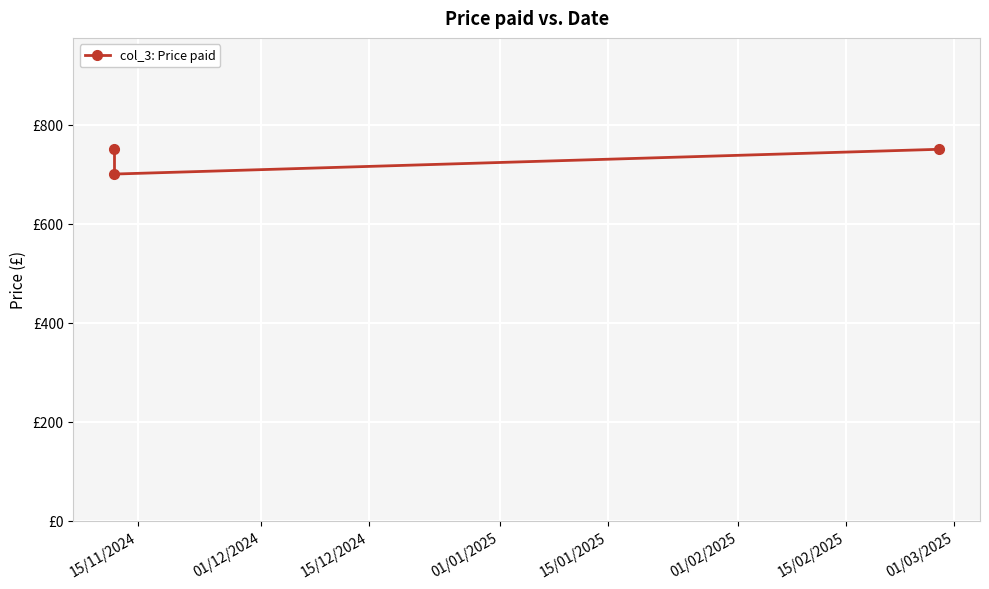

What is the average value?

733